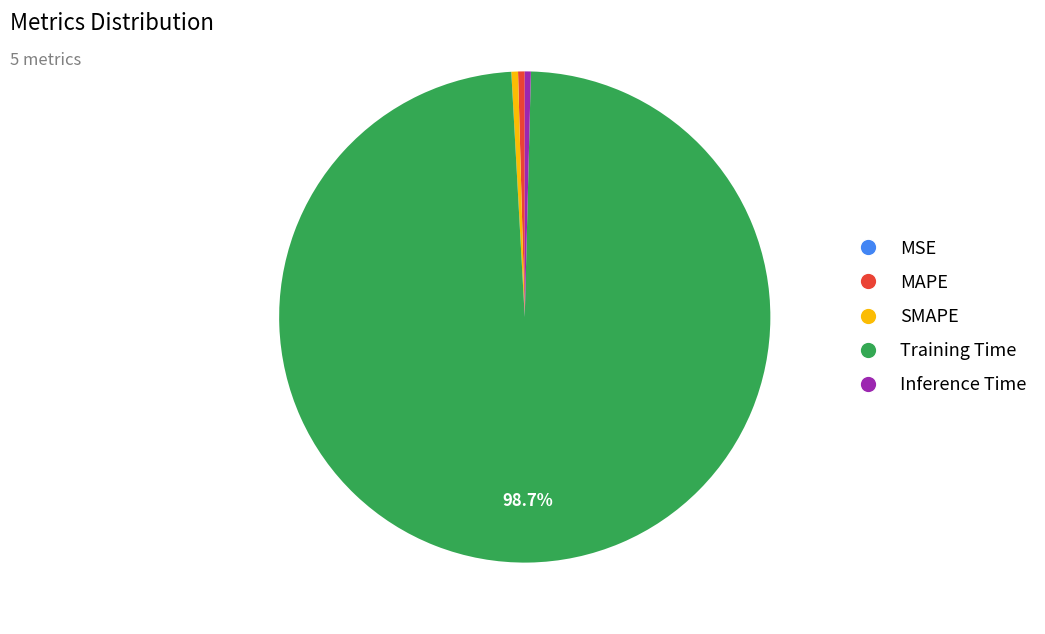

Combined, do Training Time and MAPE account for over 50%?

Yes